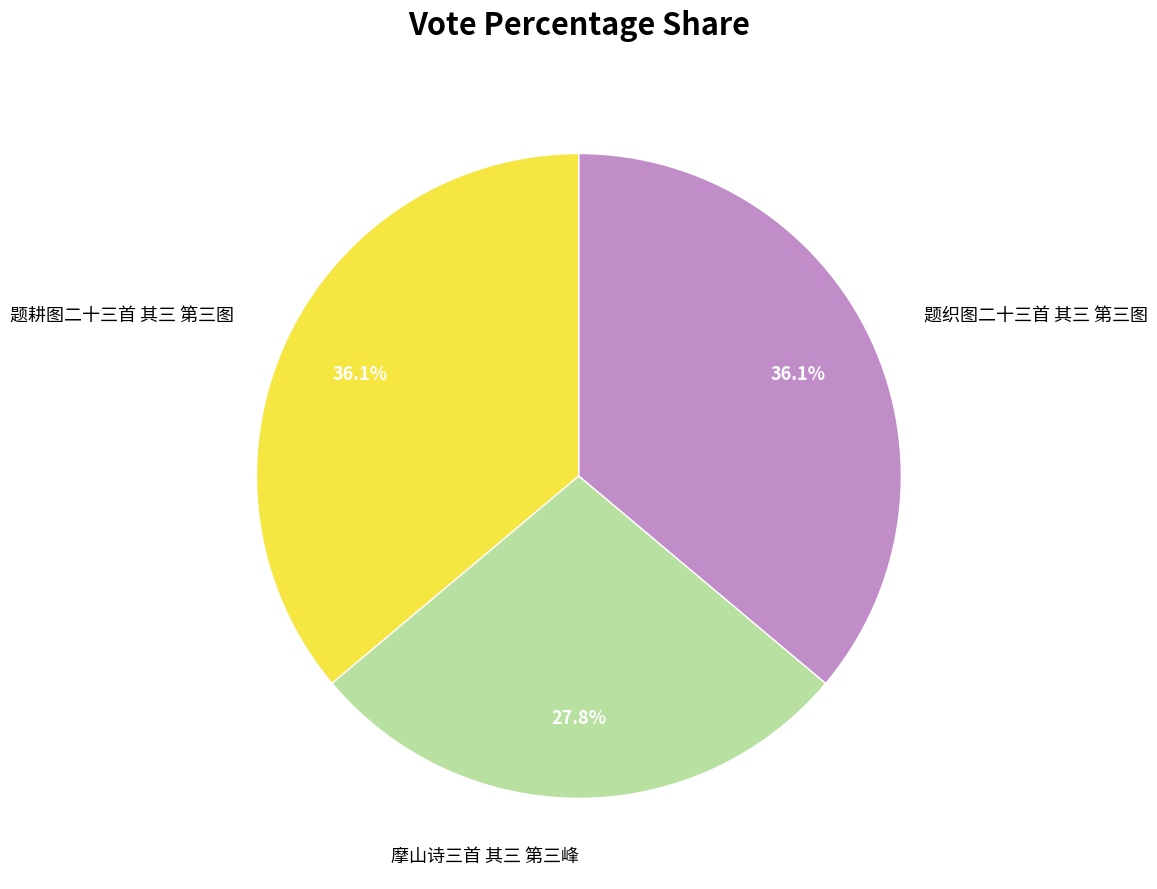

How many segments does this pie chart have?

3